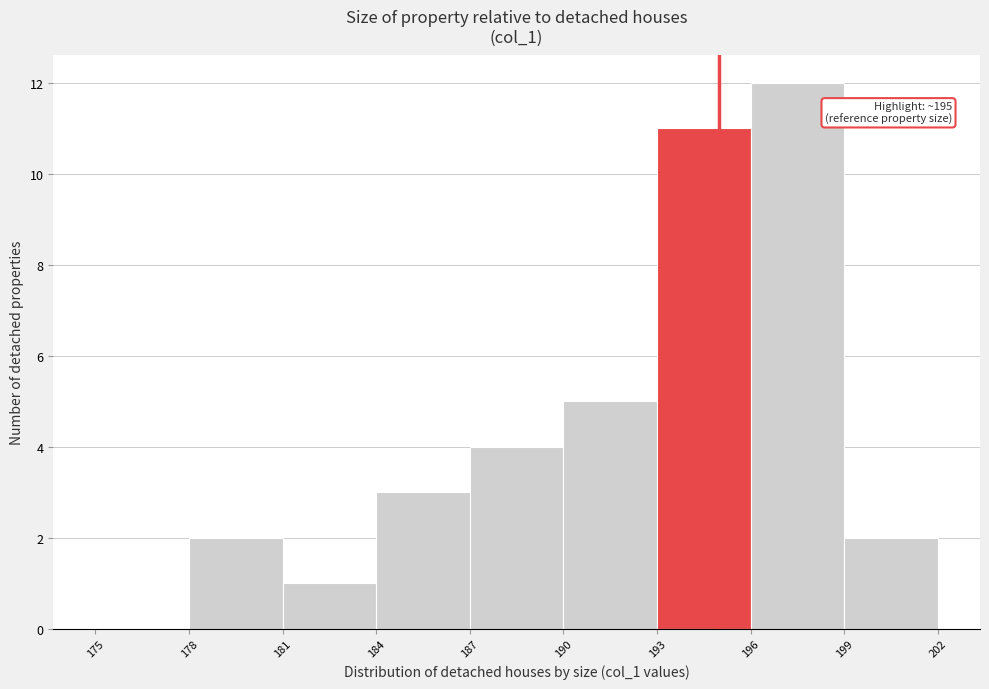

Over which range of the x-axis is the bar tallest?

196 to 199